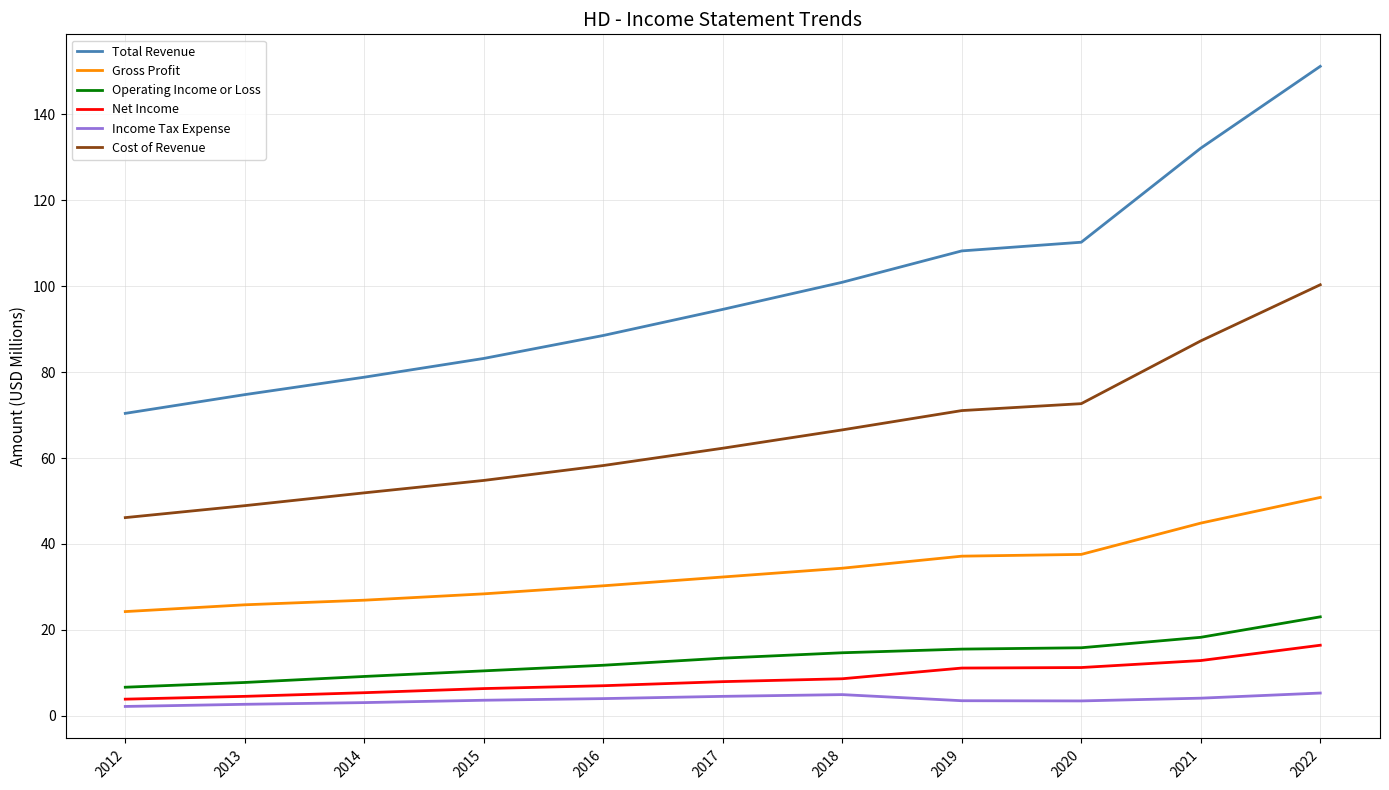

Which series has the largest total across all categories?

Total Revenue